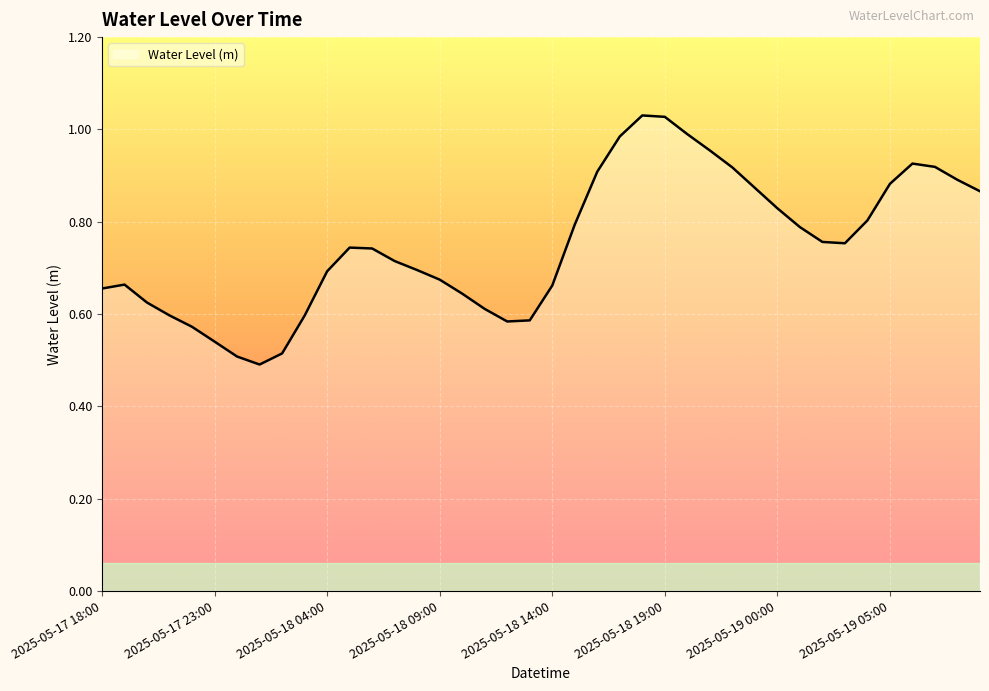

How many lines are shown in the chart?

1